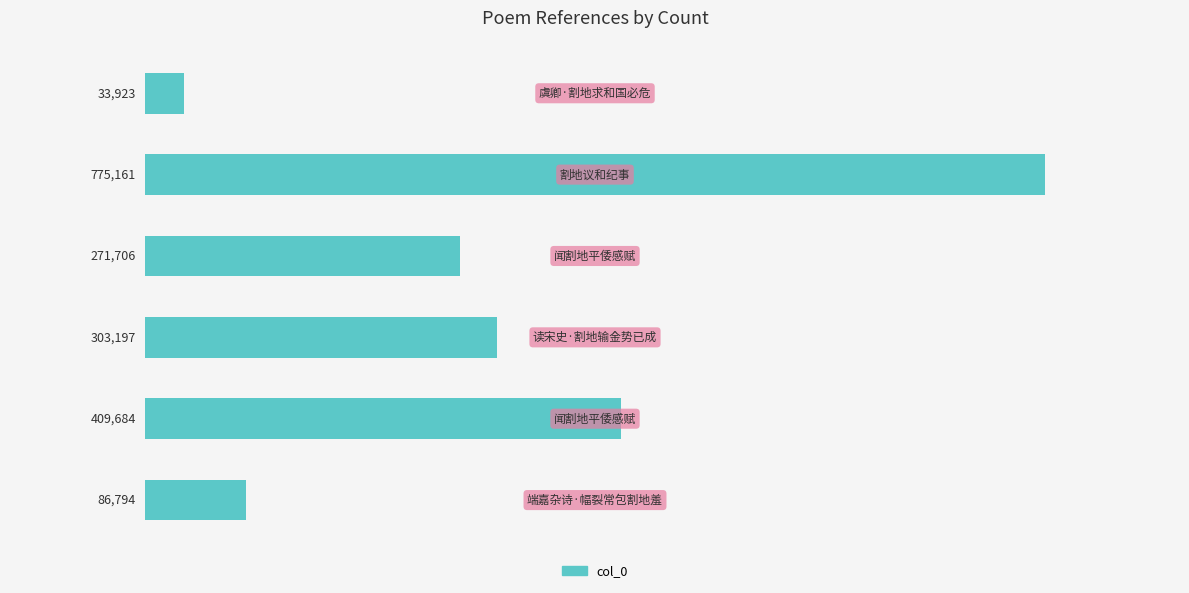

Reading top to bottom, what are all the values shown in this chart?

33923	775161	271706	303197	409684	86794